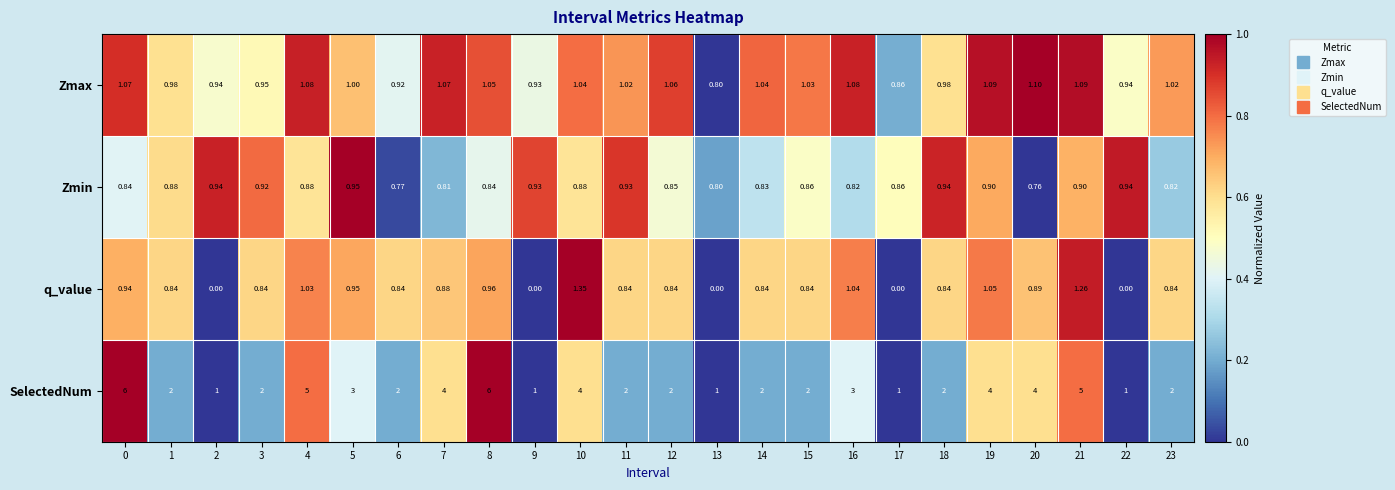

Between 13 and 19, which series saw the biggest shift?

SelectedNum